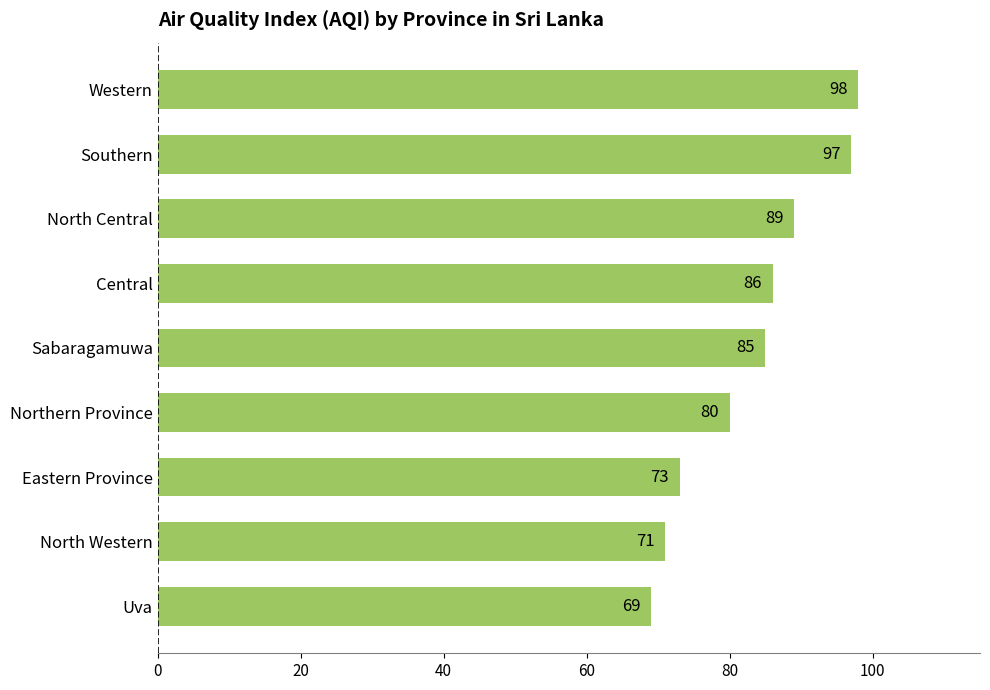

Is it true that the value at Western is 98?

True